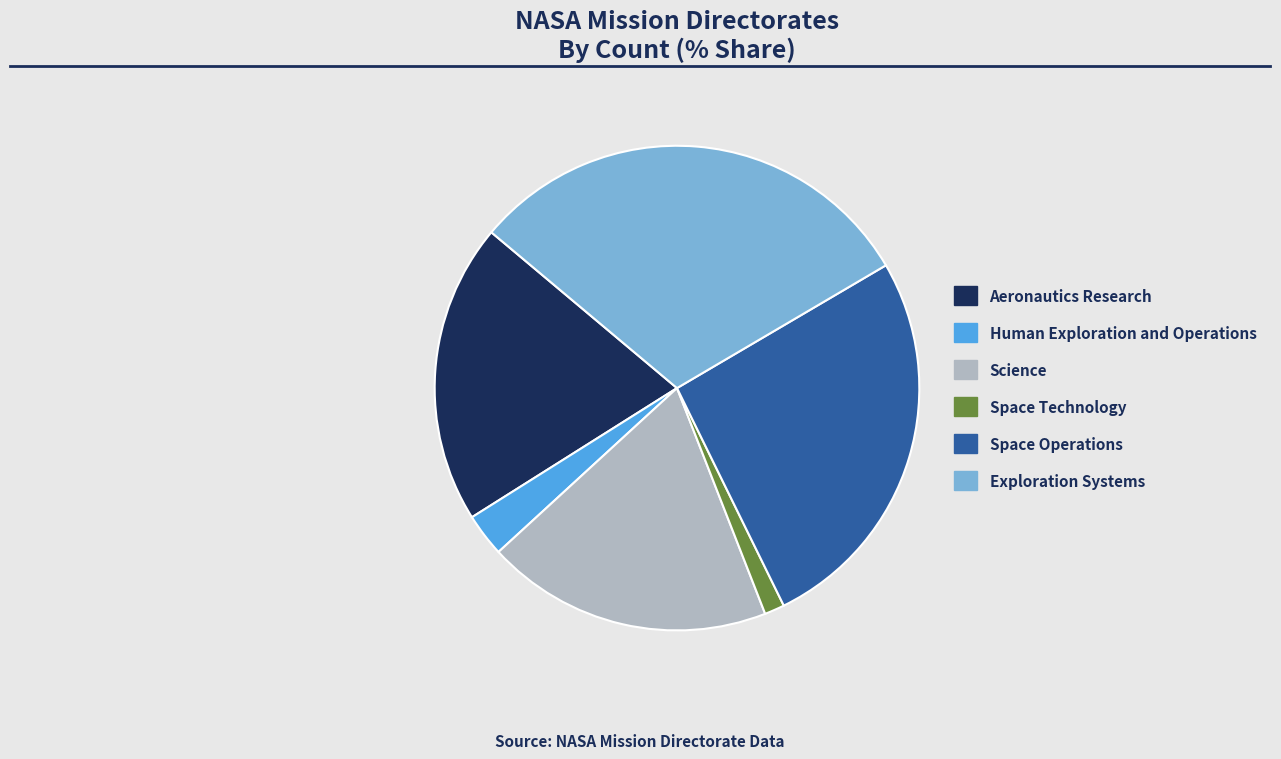

Is the sum of Exploration Systems and Human Exploration and Operations greater than half?

No